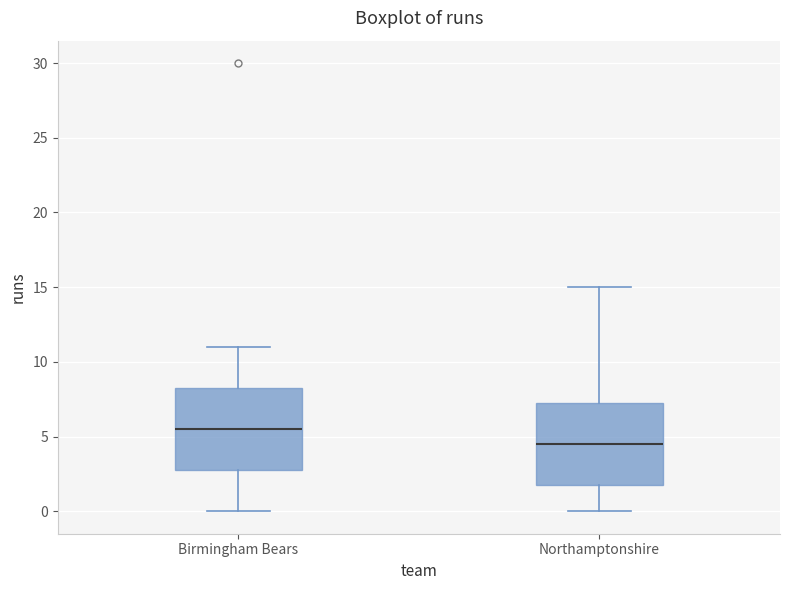

Where does the lower whisker of the box for Northamptonshire end on the y-axis? The values are not printed on the chart, so give them approximately, as read against the axis.

0.0